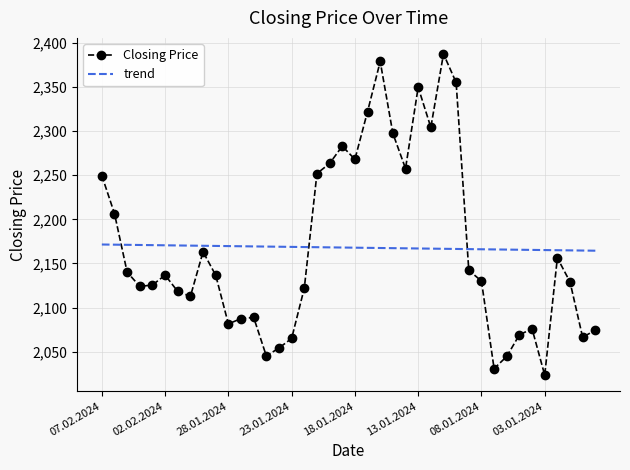

Which series has the widest spread of values?

Closing Price